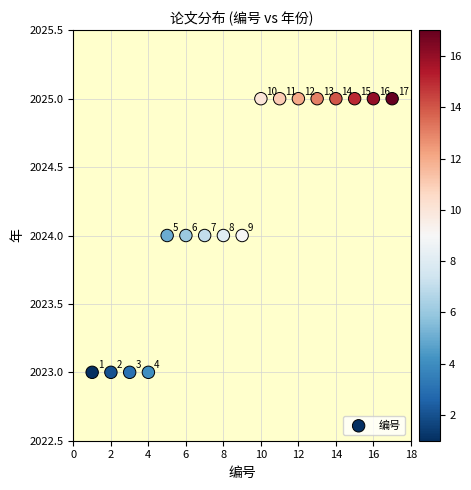

What Y value in the scatter plot is closest to 2024?

2024